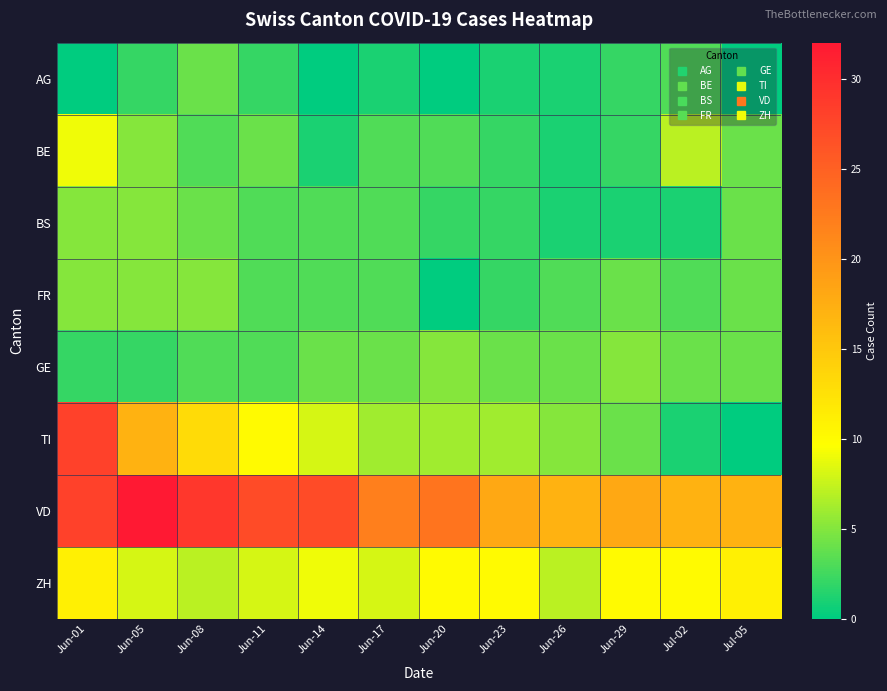

What is the spread (max minus min) of values at Jun-05?

30